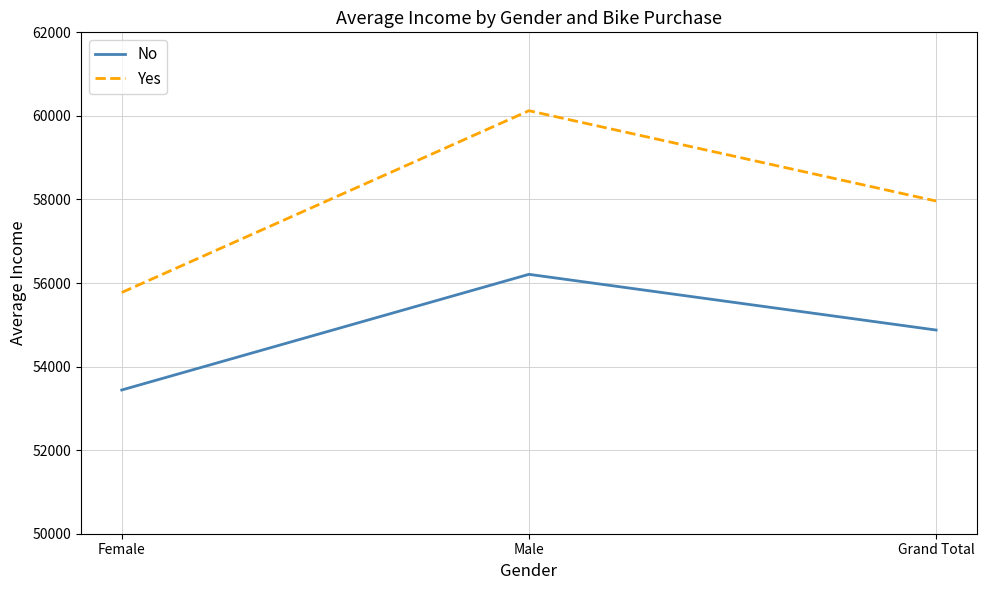

What is the average value of the Yes series?

57953.5